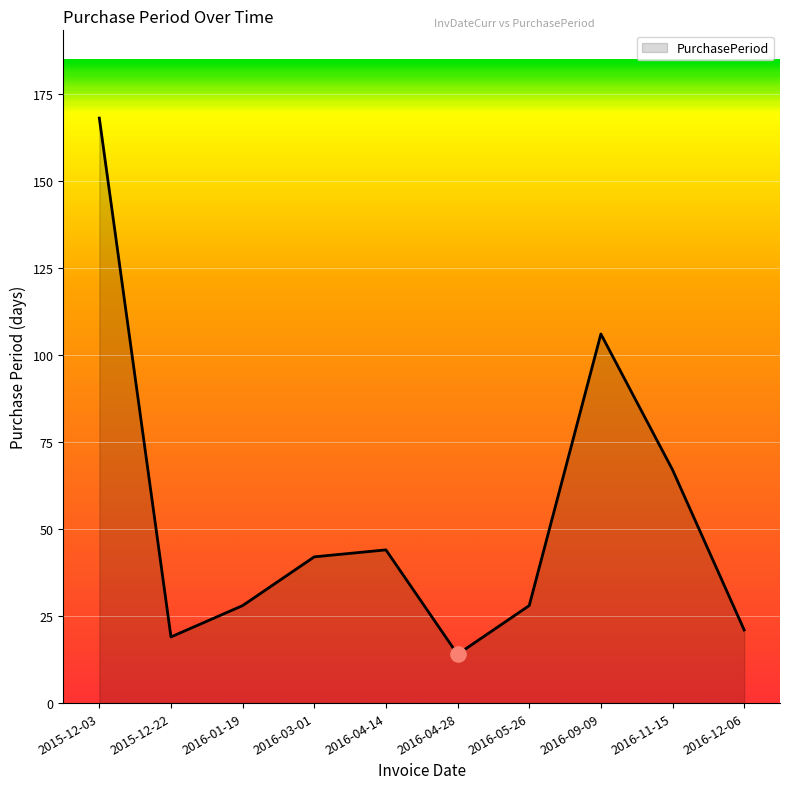

Which has a higher value, 2016-09-09 or 2016-04-28?

2016-09-09